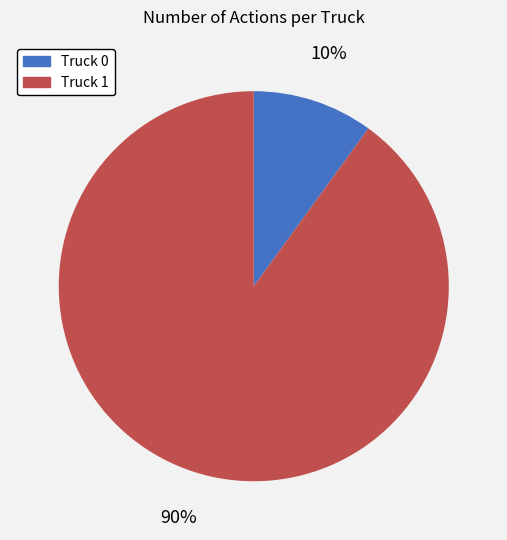

Which has a higher value, Truck 0 or Truck 1?

Truck 1